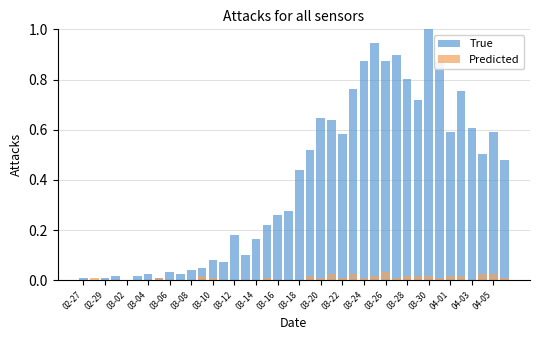

How many categories are shown in the chart?

40